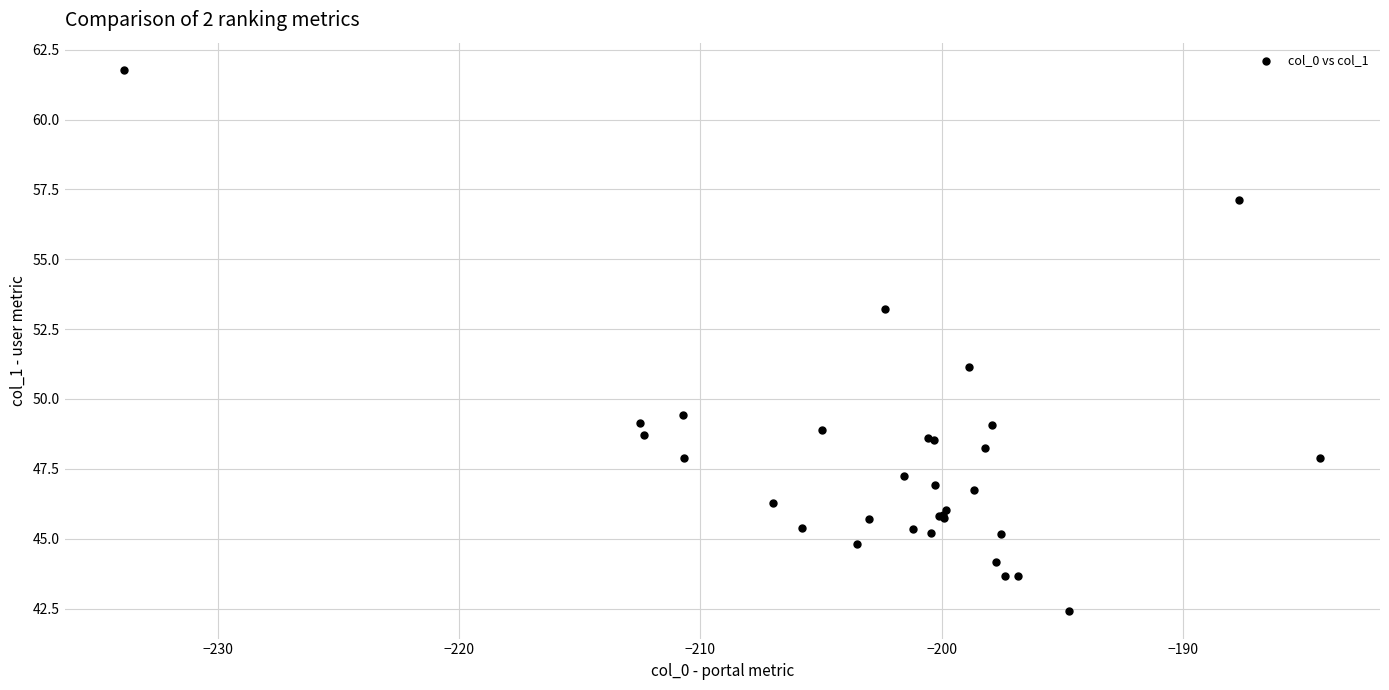

What Y value in the scatter plot is closest to 52?

51.1